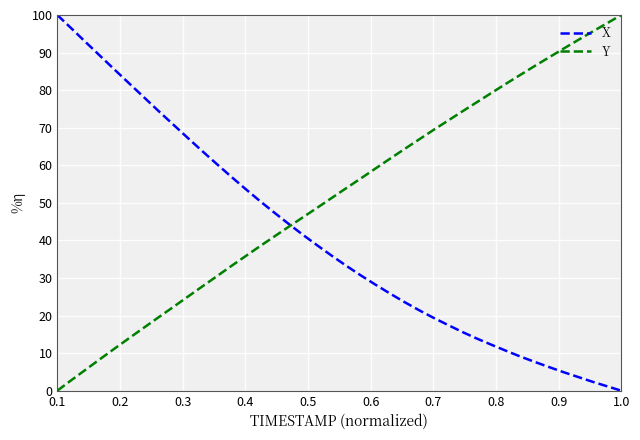

Which series has the largest total across all categories?

Y